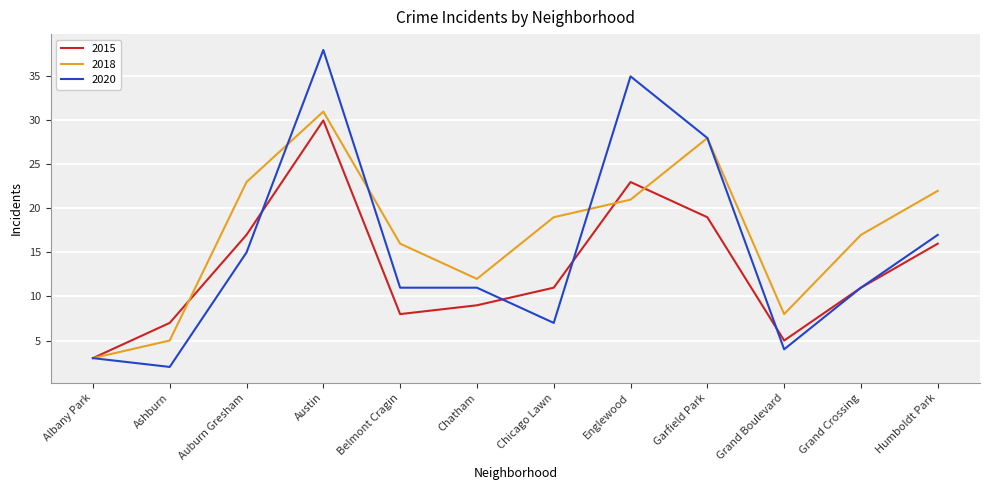

Rank the series at Englewood from lowest to highest value.

2018, 2015, 2020